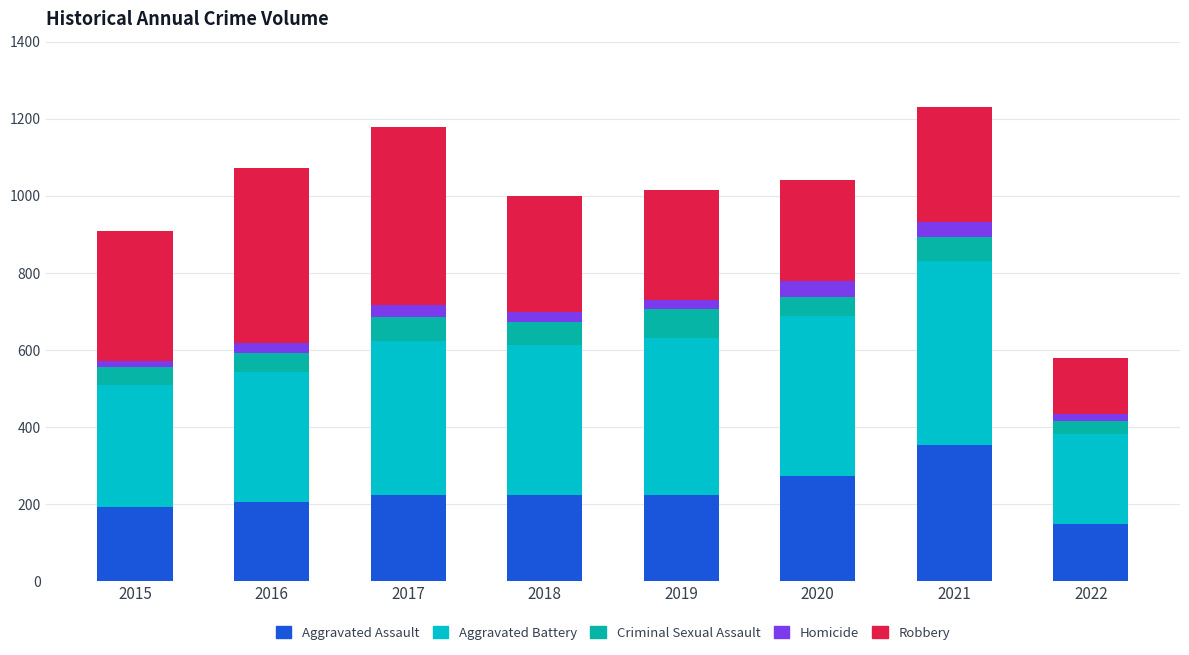

The value of Aggravated Assault at 2017 is 50. True or false?

False